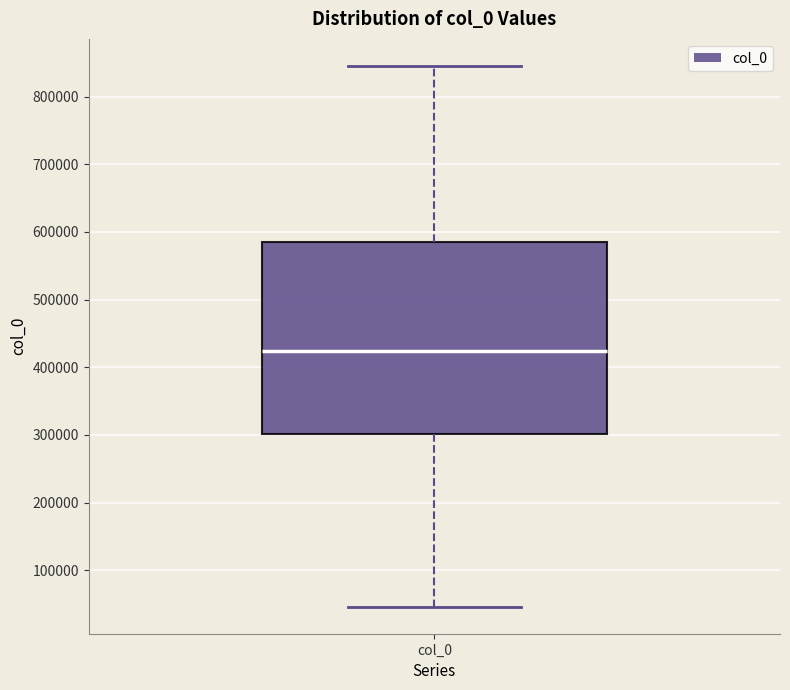

Transcribe this box plot: give where the median line is, the range the box spans, and where the two whiskers end, as read against the y-axis. The values are not printed on the chart, so give them approximately, as read against the axis.

median 420000, box 300000 to 580000, whiskers 50000 to 850000